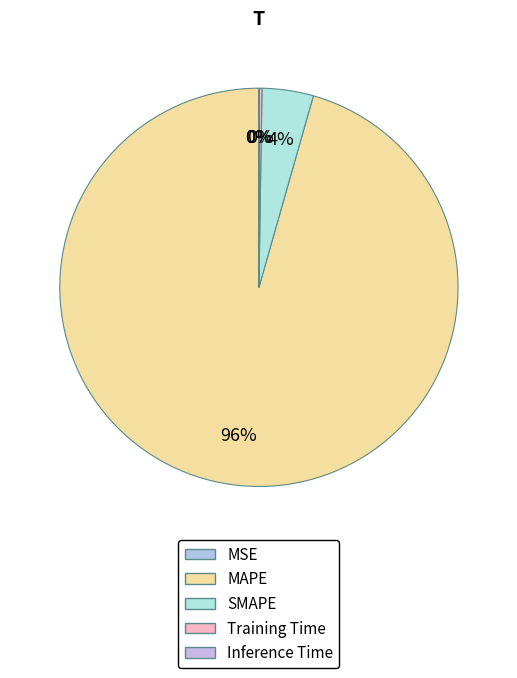

How much of the chart is everything except MSE?

100.0%